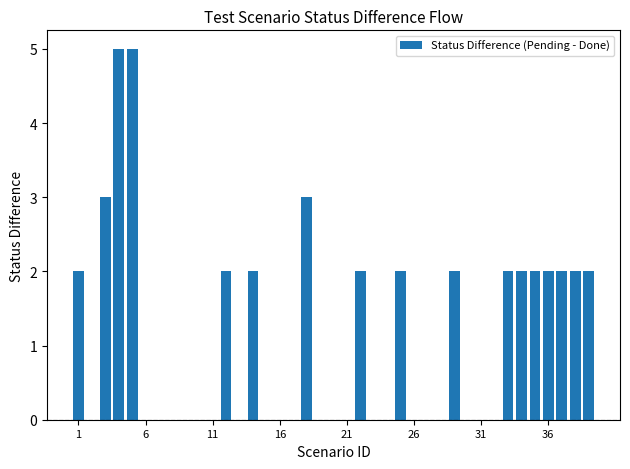

What is the greatest value displayed?

5